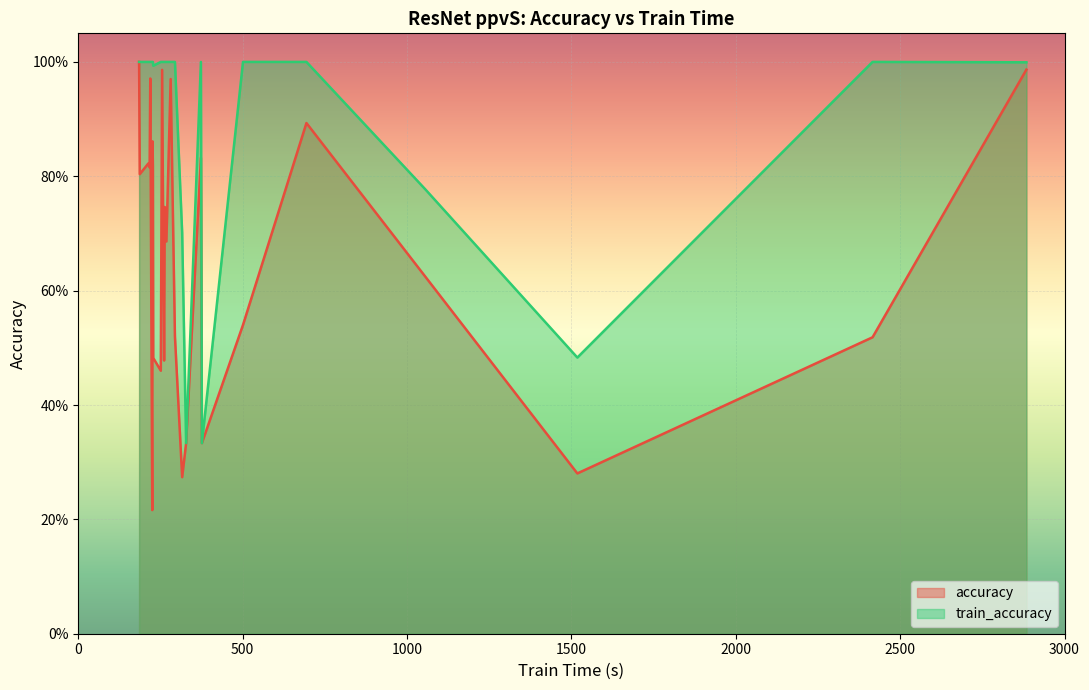

How many lines are shown in the chart?

2